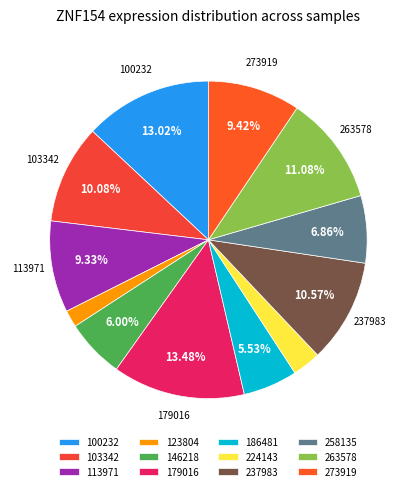

What is the ratio of the value at 237983 to the value at 224143?

3.6